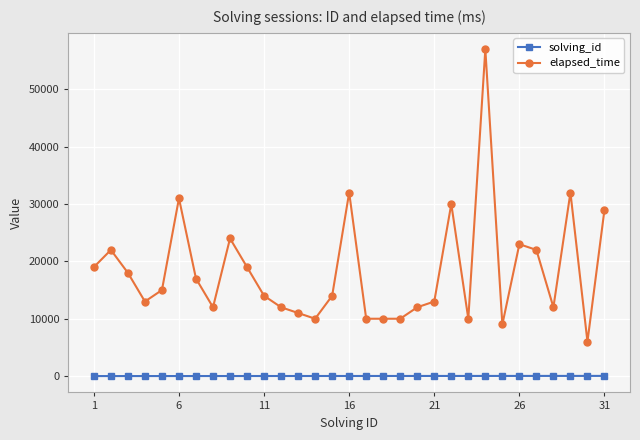

What are all the series names shown in the legend?

solving_id, elapsed_time